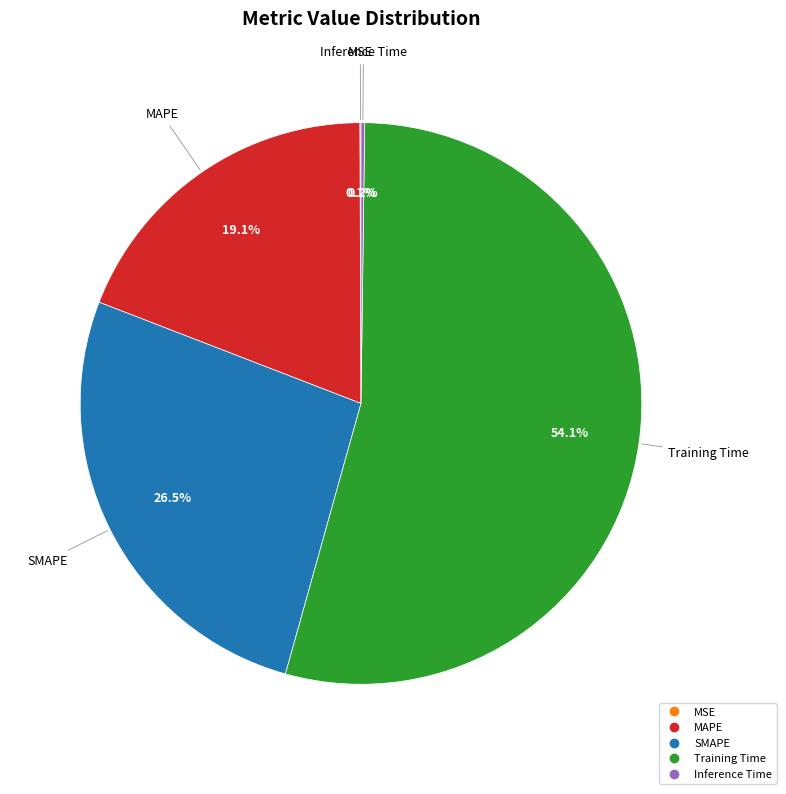

To the nearest percent, what percentage of the pie is Training Time?

54%